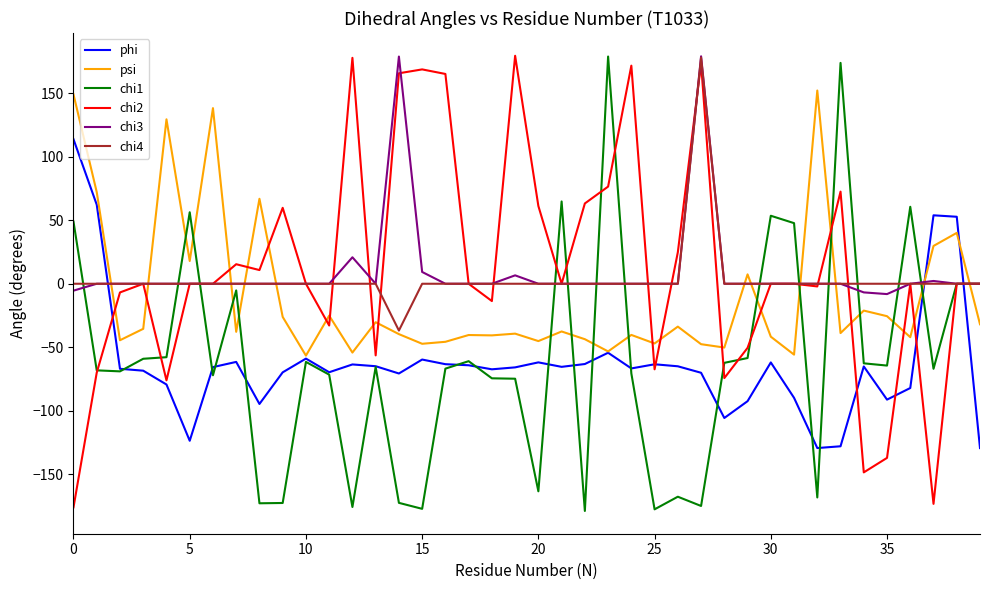

What is the highest value of the chi4 series?

178.2